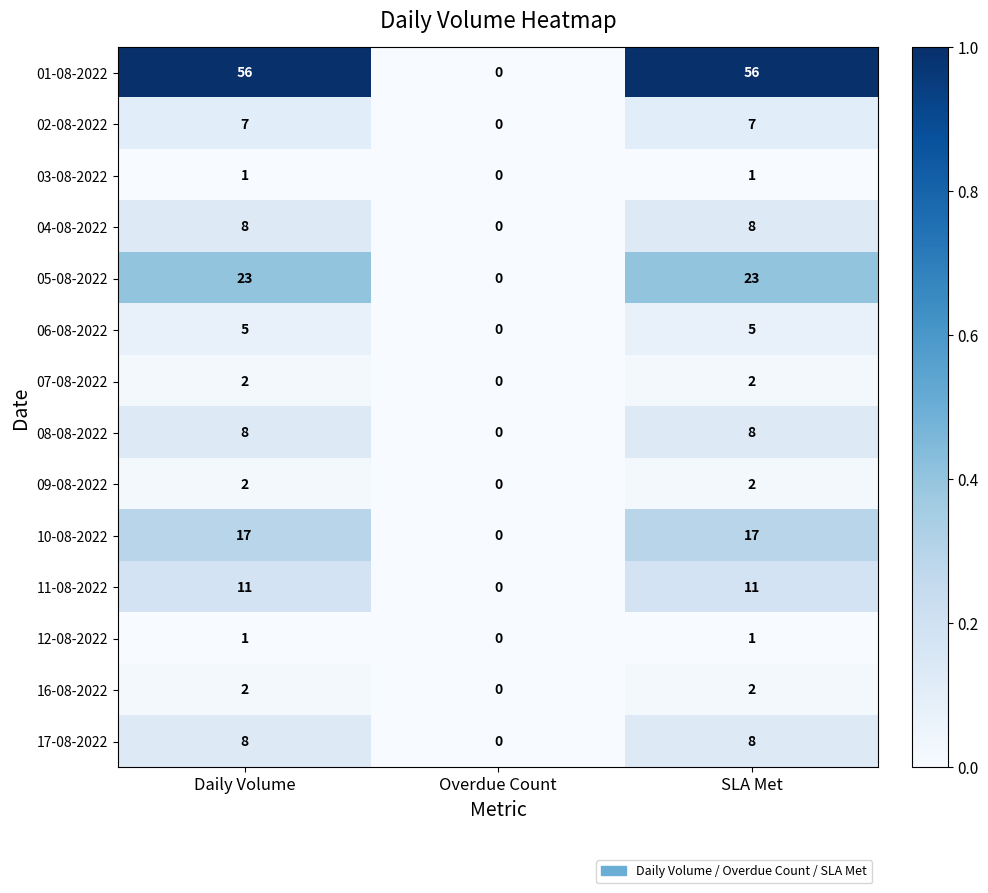

The 07-08-2022 series shows 1 at SLA Met. True or false?

False